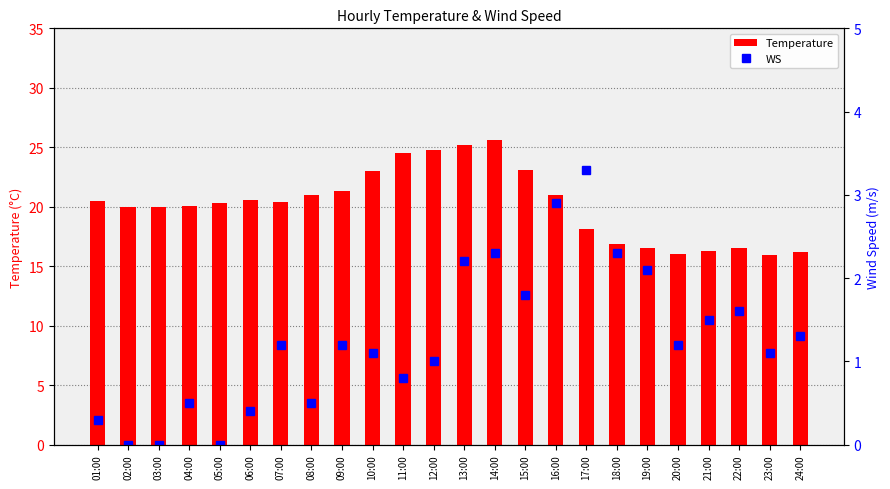

How many groups of bars are there?

24